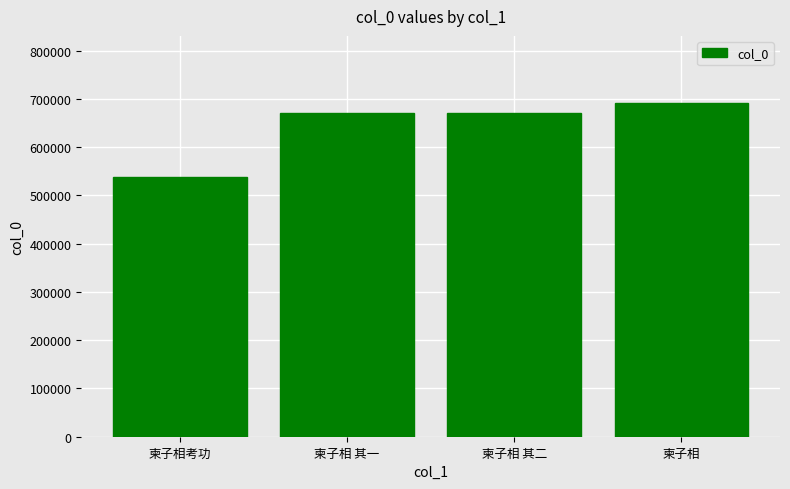

The value at 柬子相 其二 is 670200. True or false?

True